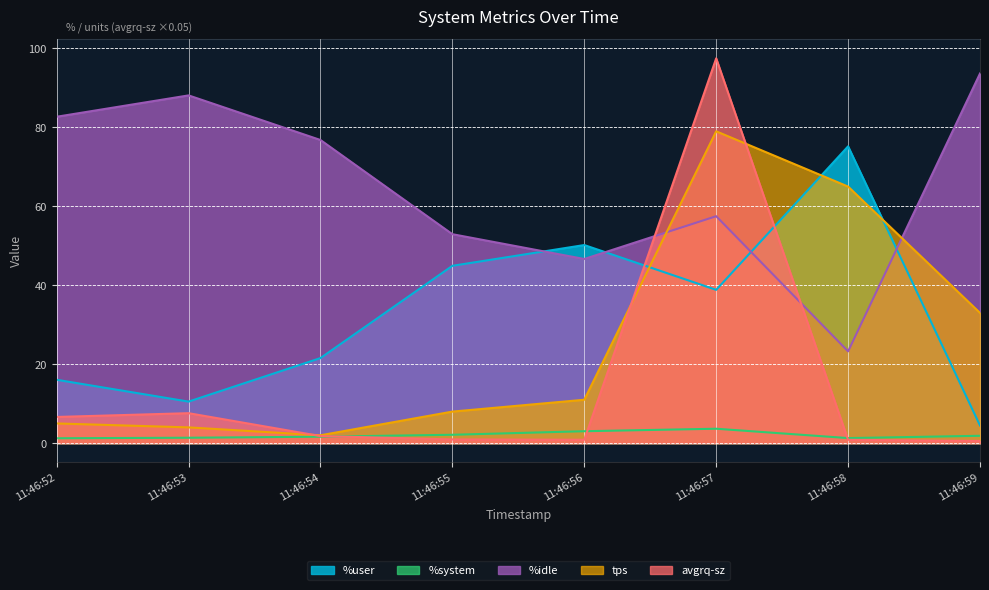

What is the sum of all avgrq-sz values?

116.8